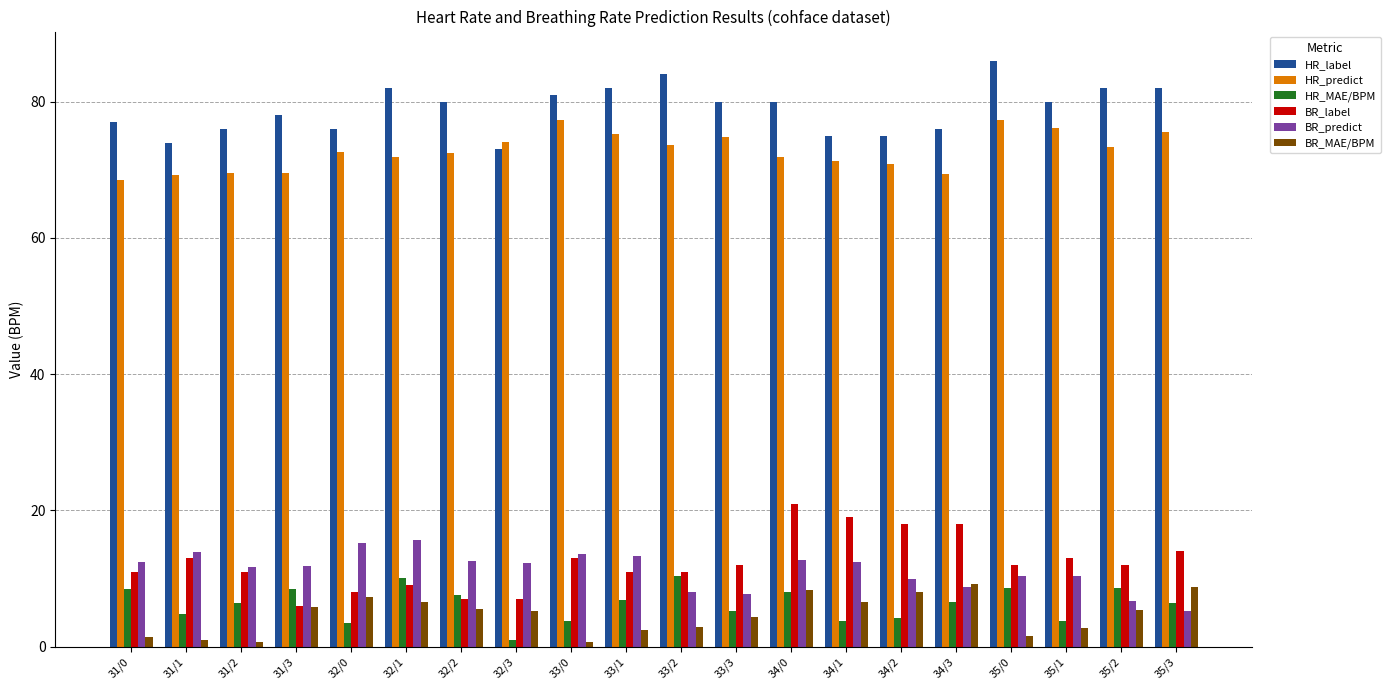

Does the chart contain stacked bars?

No